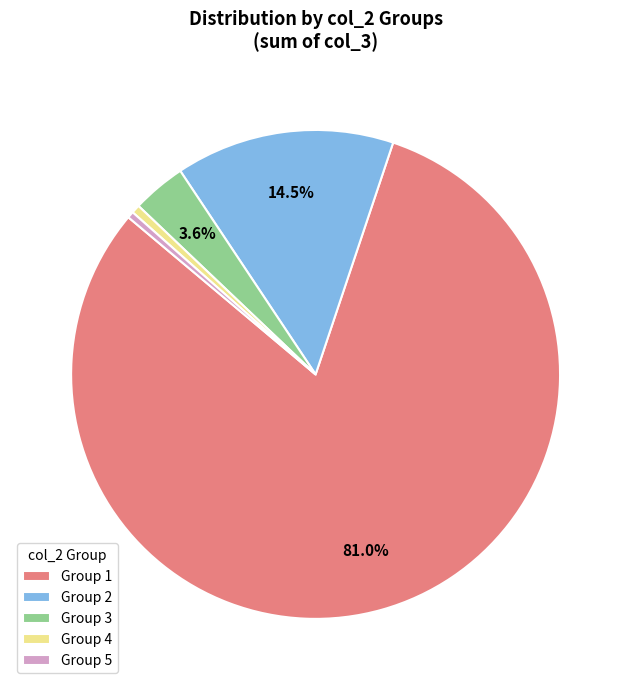

Between Group 2 and Group 3, which is larger?

Group 2